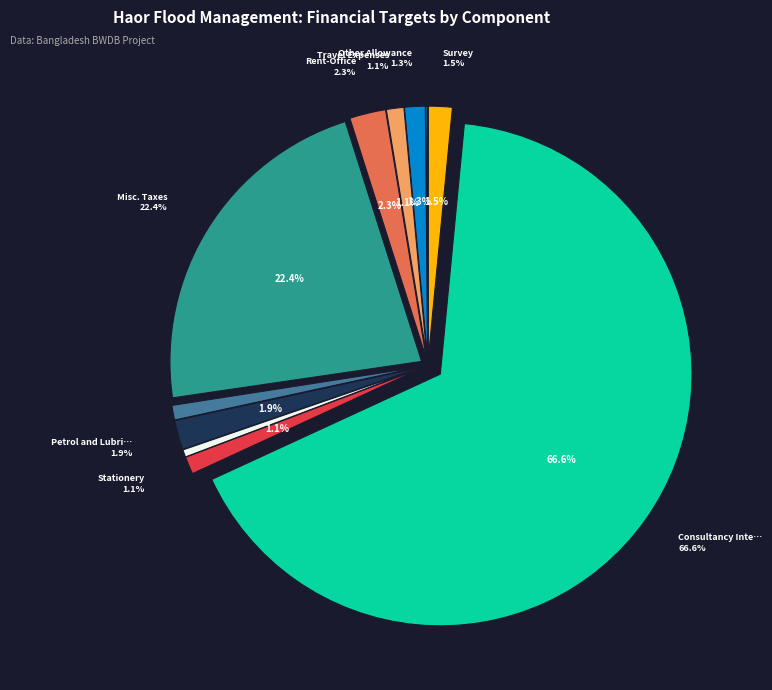

Is there a majority slice in this chart?

Yes